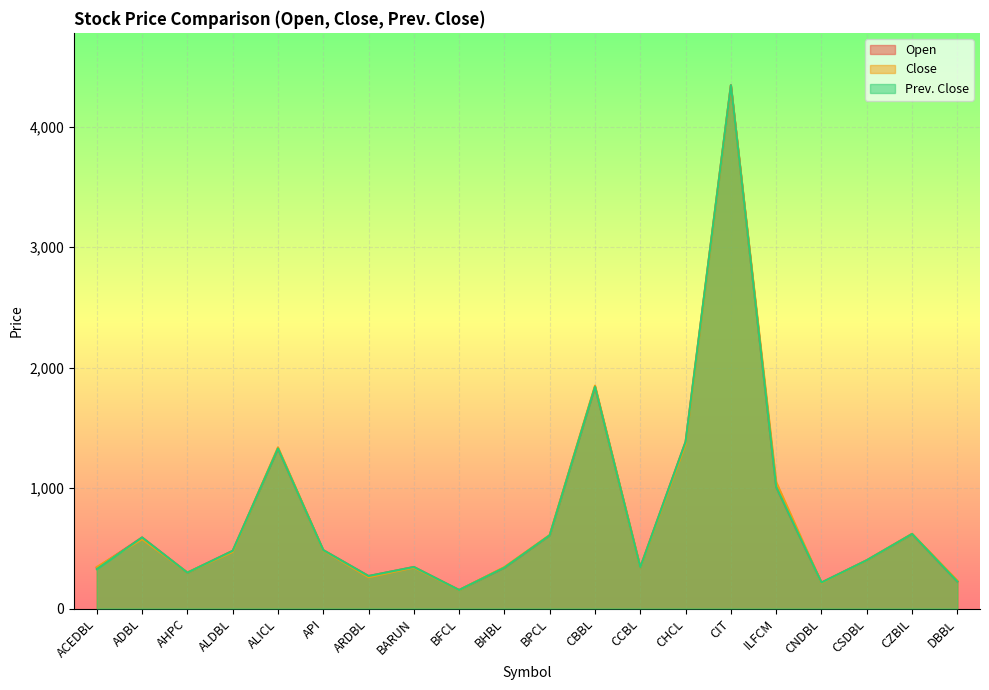

Which series changed the most between ALDBL and BARUN?

Open